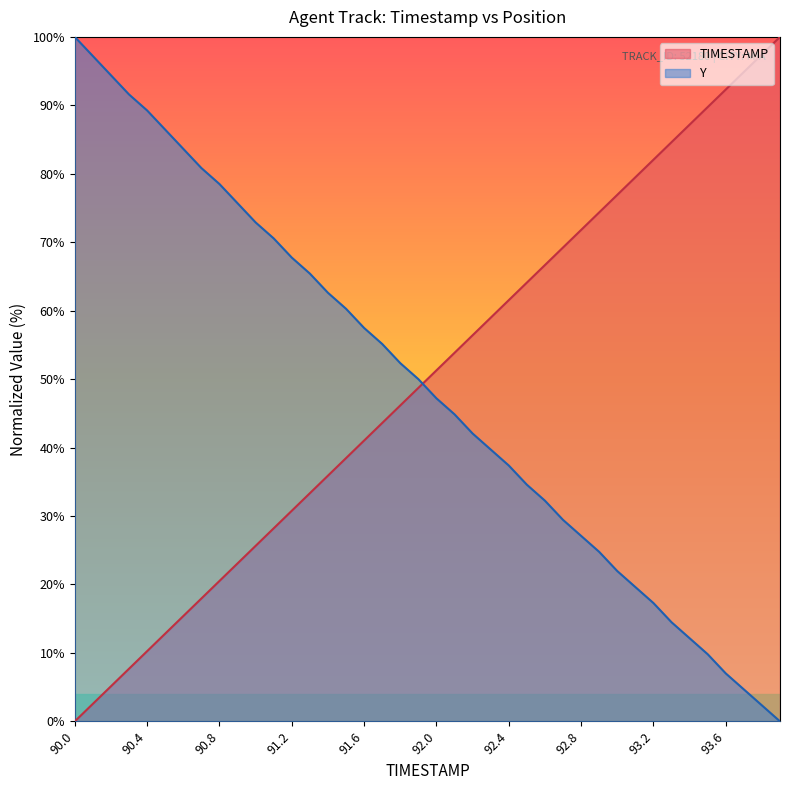

What value does the TIMESTAMP series have at 90.5?

12.8